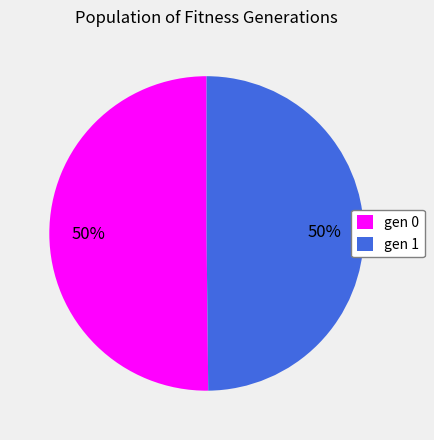

True or false: gen 0 accounts for 50% of the total.

True